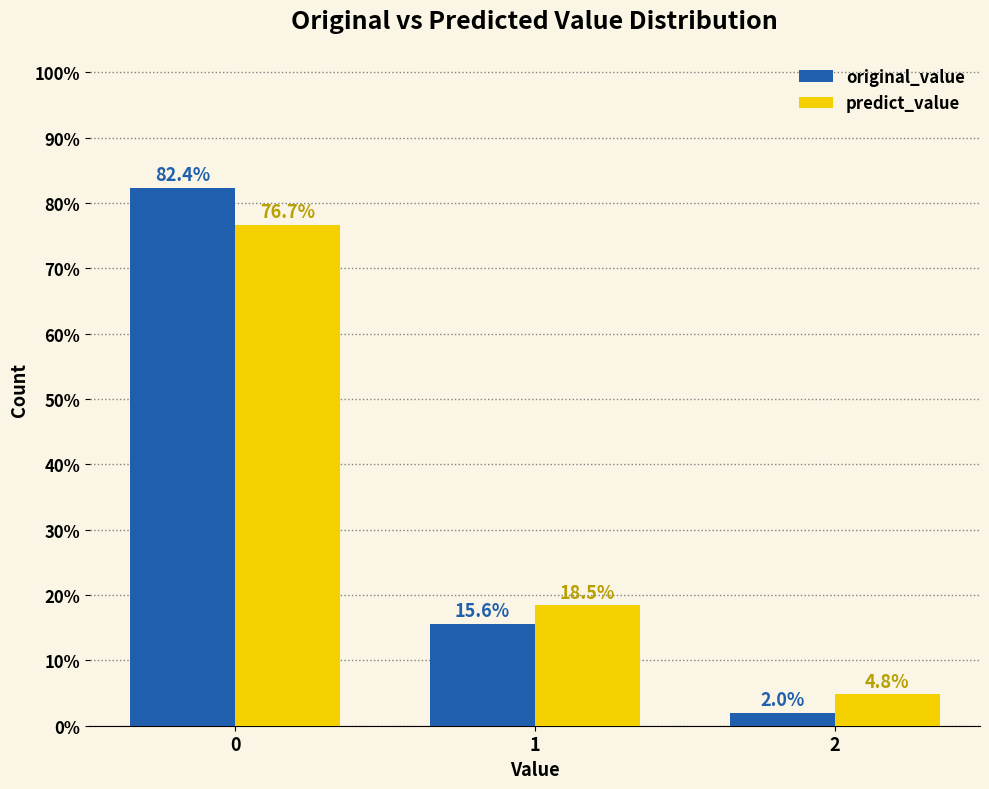

Where is original_value nearest to the value 42?

1